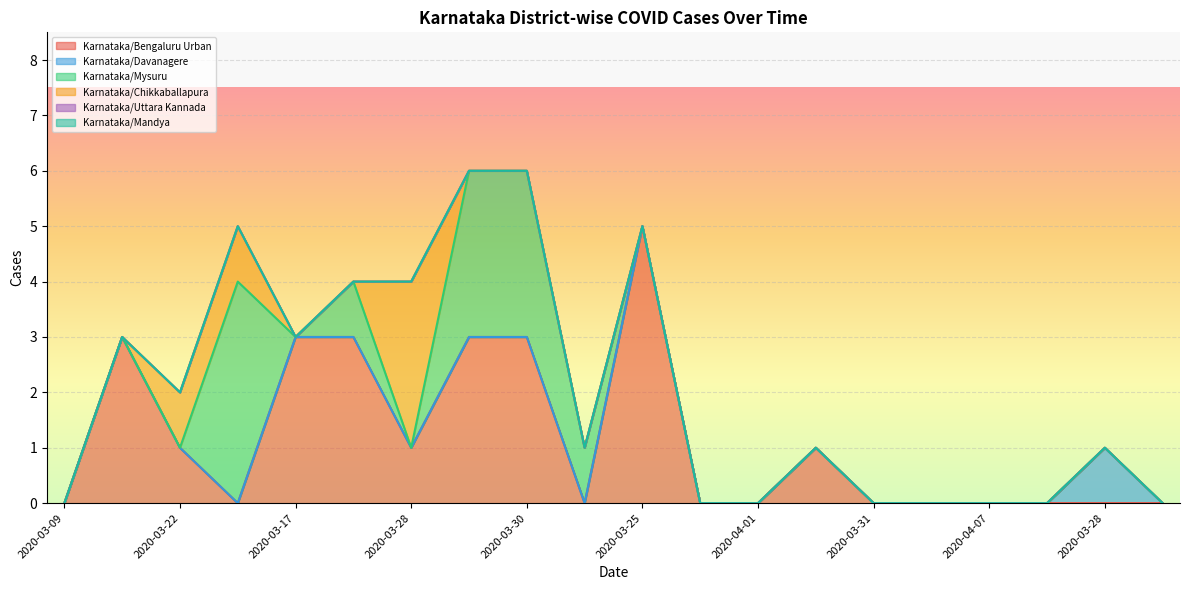

How many lines are shown in the chart?

6